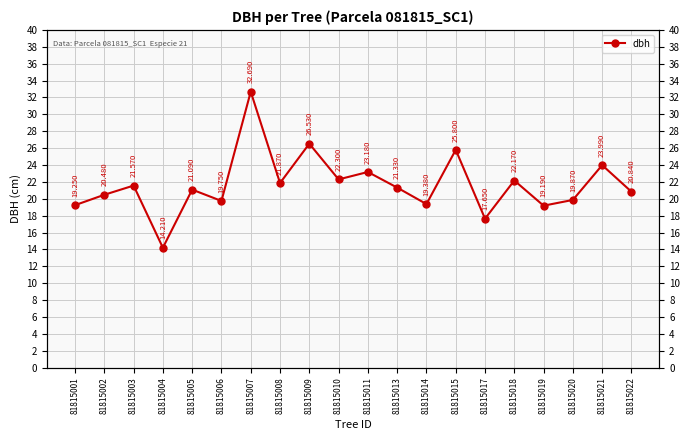

At which label is the value closest to 23?

81815011